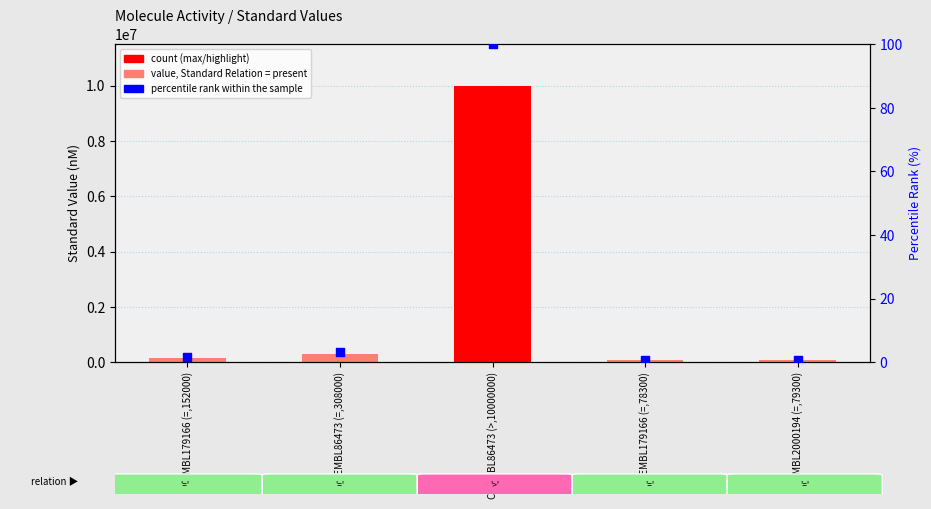

Which series reaches the maximum Y coordinate?

Standard Value (nM)